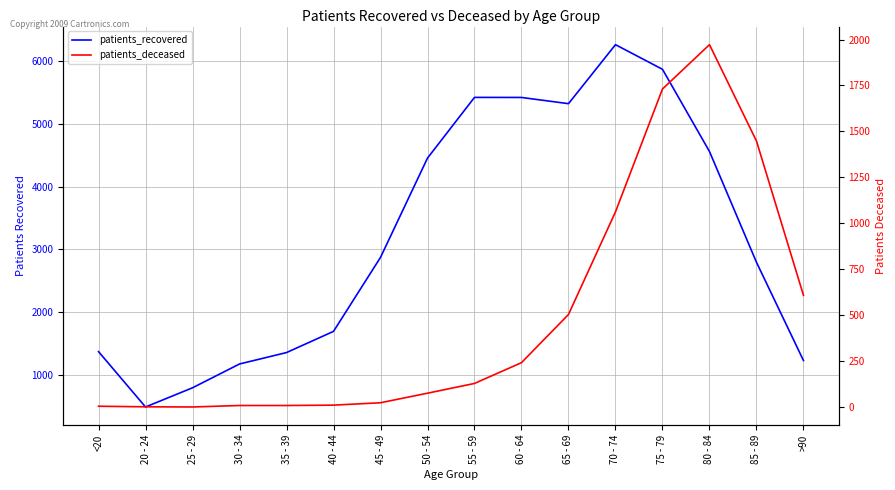

How many categories are shown in the chart?

16